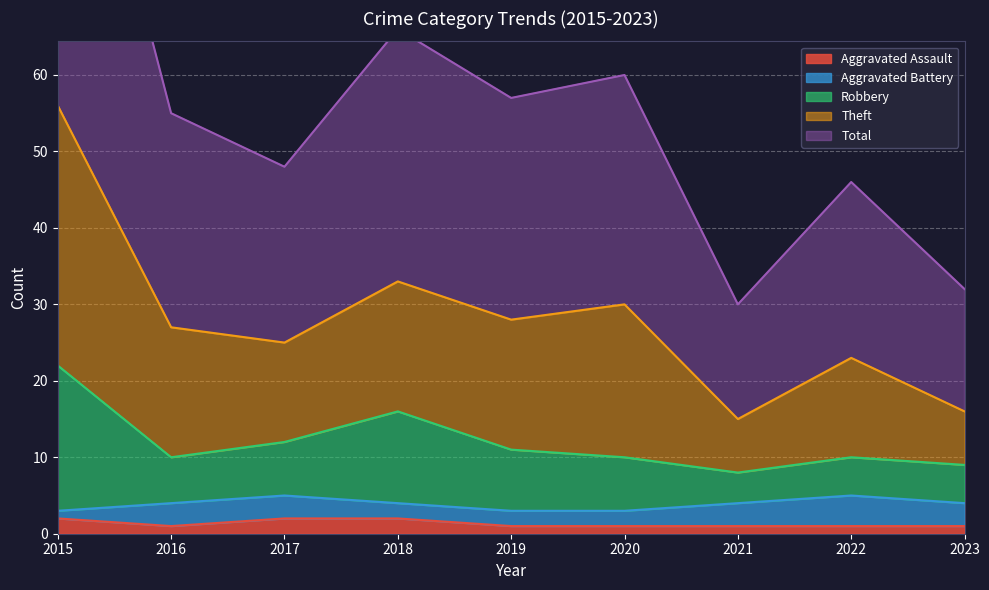

True or false: Aggravated Assault has a value of 1 at 2023.

True